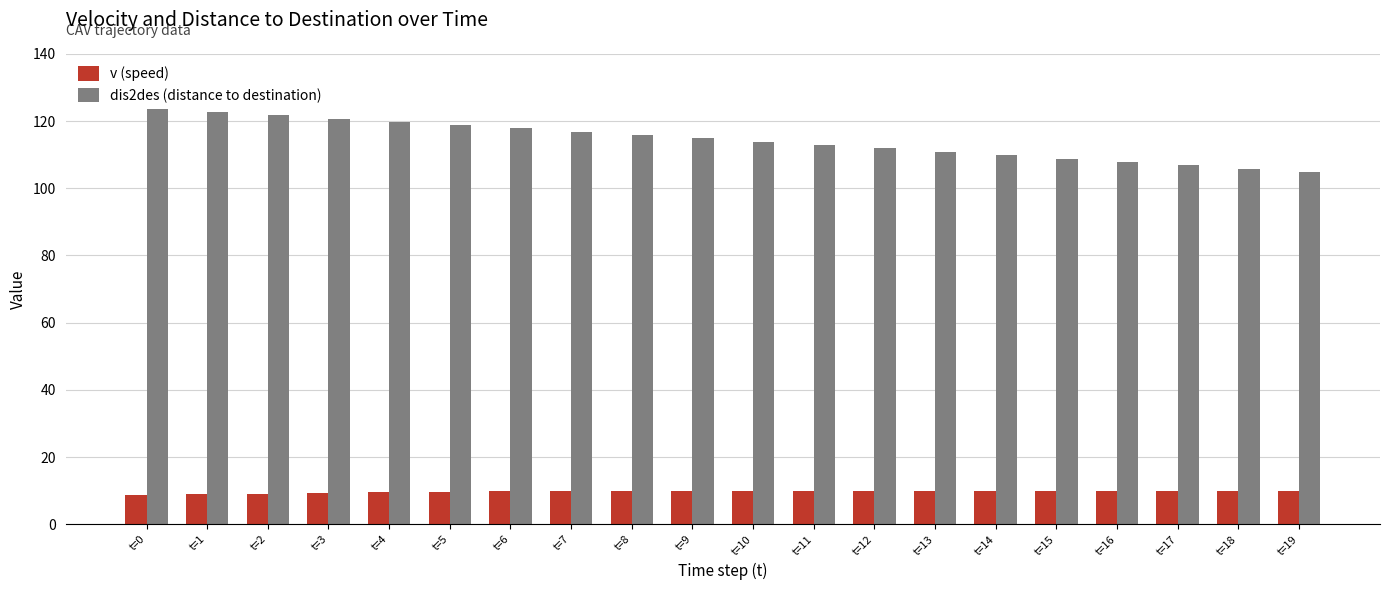

The v (speed) series shows 9.7 at t=5. True or false?

True